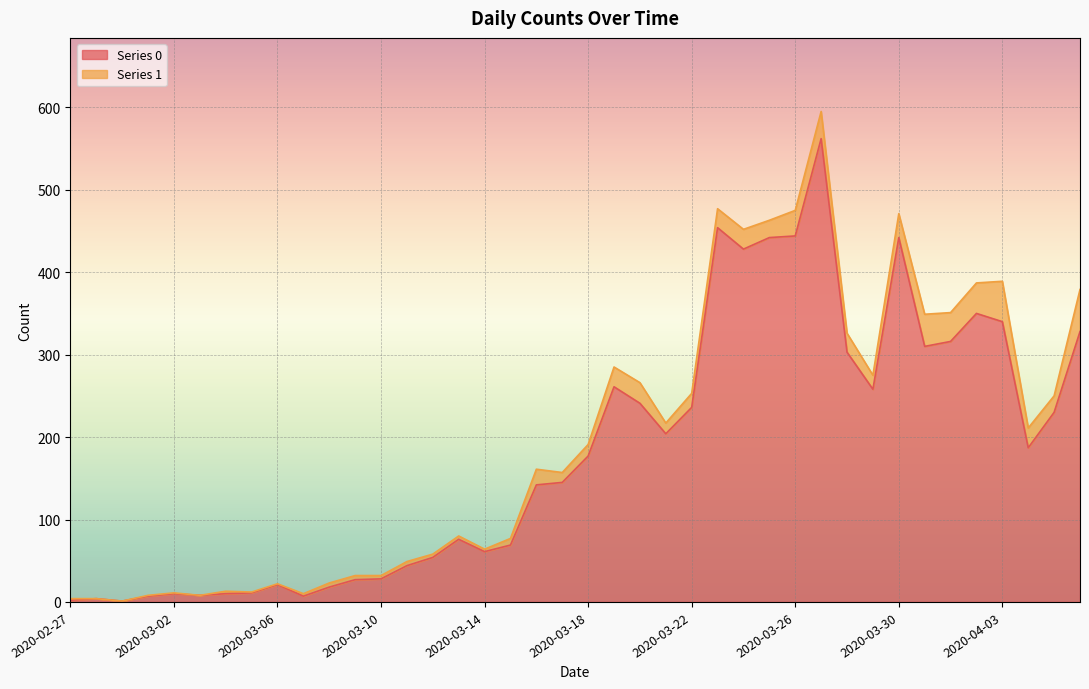

What is the average value?

181